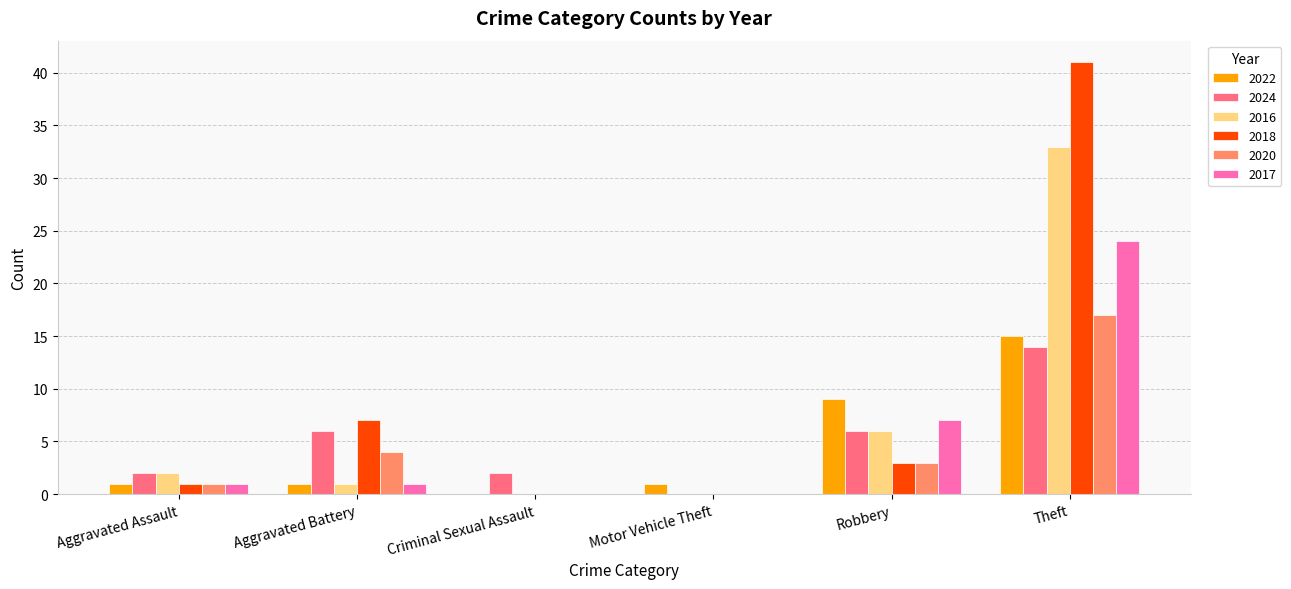

Does the chart contain stacked bars?

No